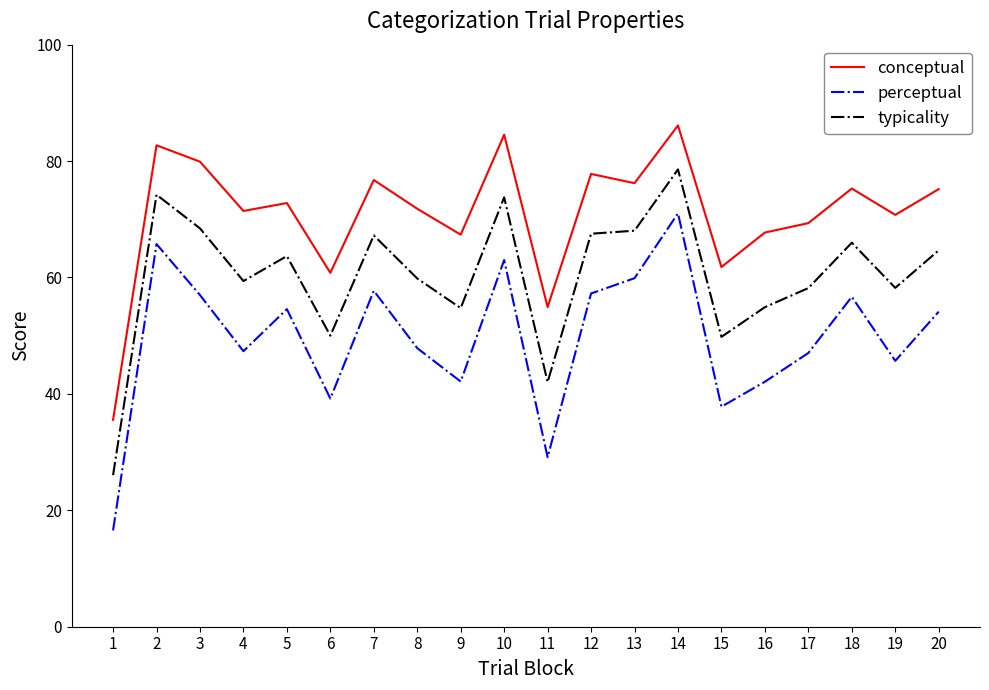

Is it true that typicality equals 63.7 at 5?

True